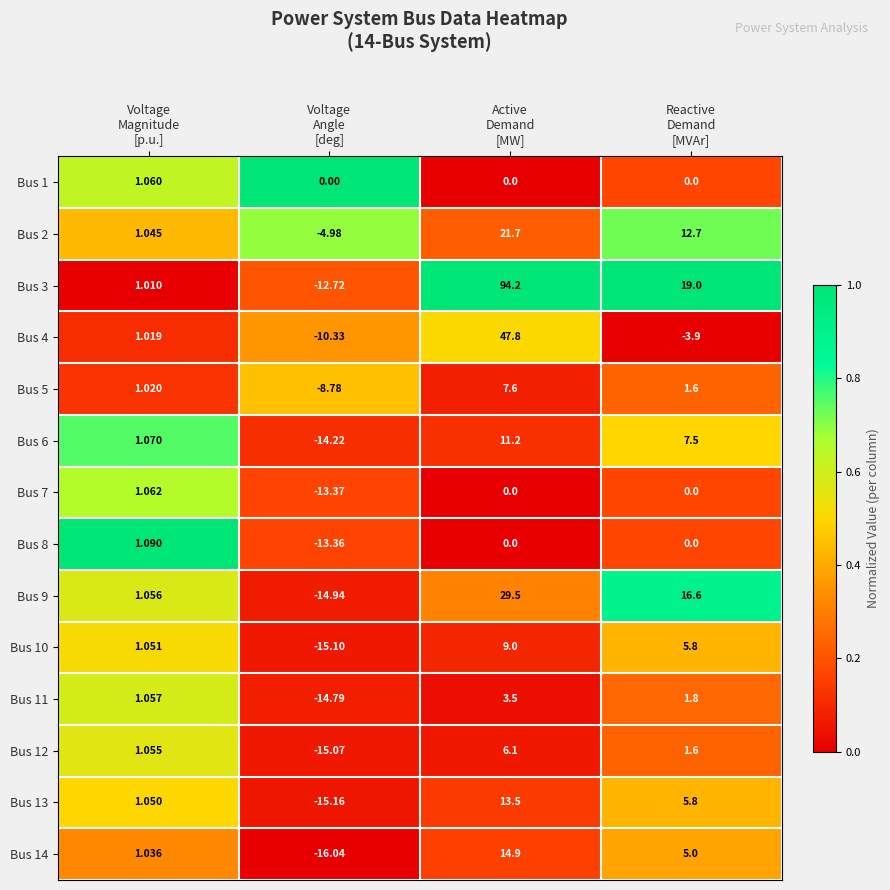

How many data points does each series have?

4